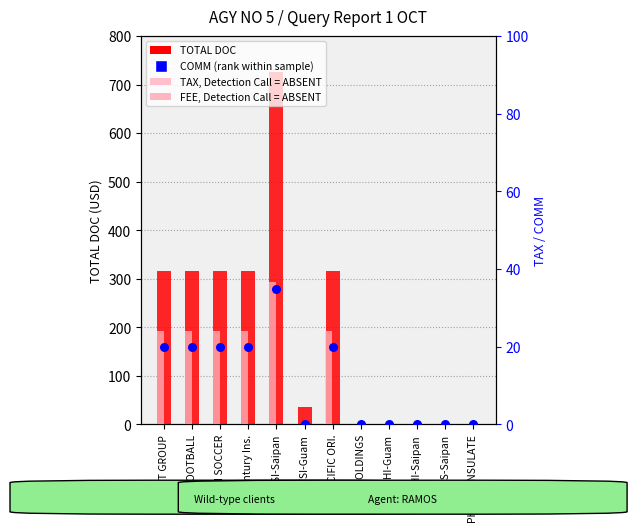

Is the value of TOTAL DOC at CTSI-Saipan greater than the value of COMM (percentile rank) at L&T GROUP?

Yes